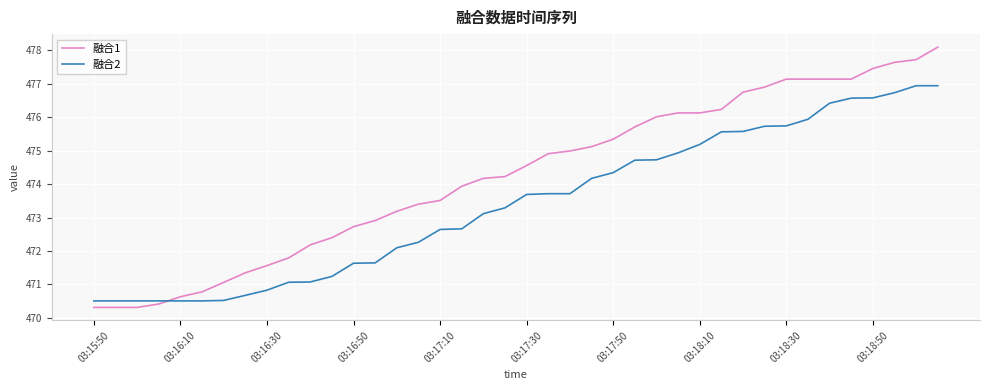

Rank the series by their maximum value, from highest to lowest.

融合1, 融合2